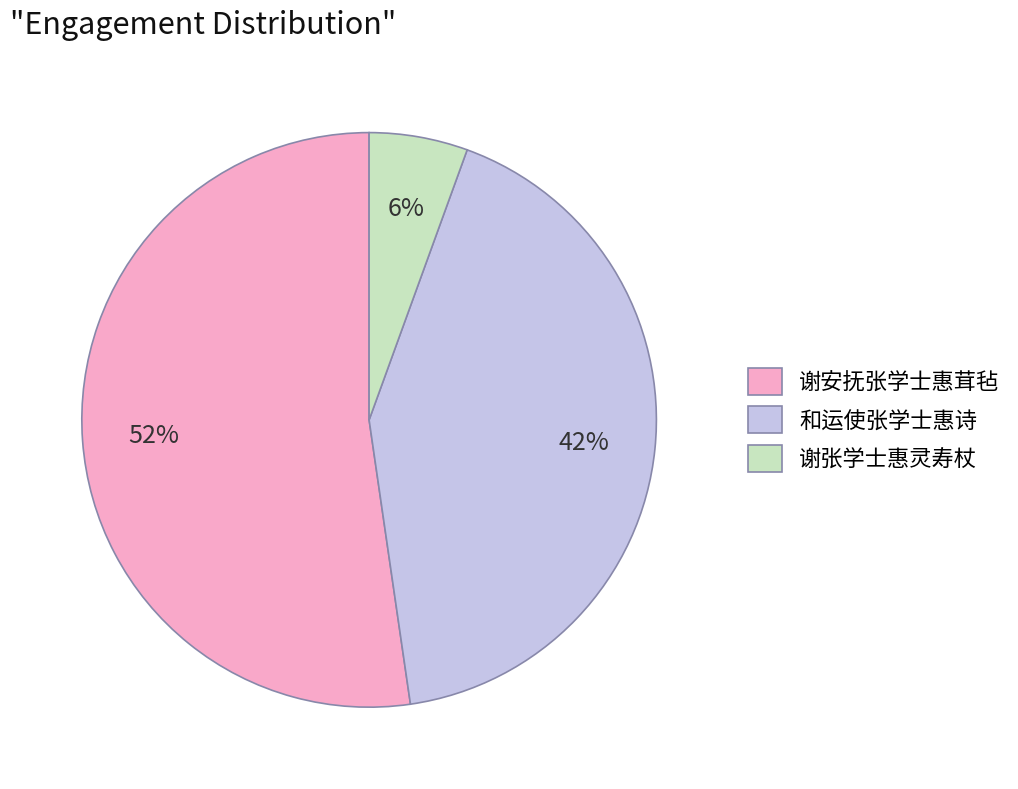

Rank the categories by value from lowest to highest.

谢张学士惠灵寿杖, 和运使张学士惠诗, 谢安抚张学士惠茸毡